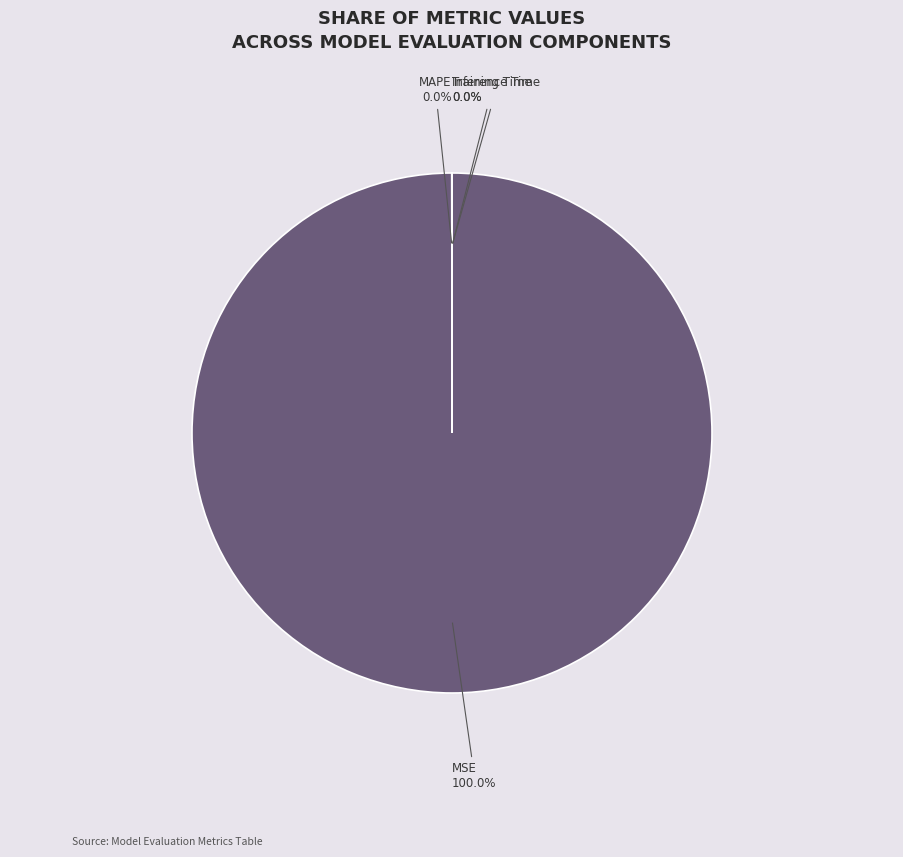

Rank the categories by value from highest to lowest.

MSE, MAPE, Inference Time, Training Time